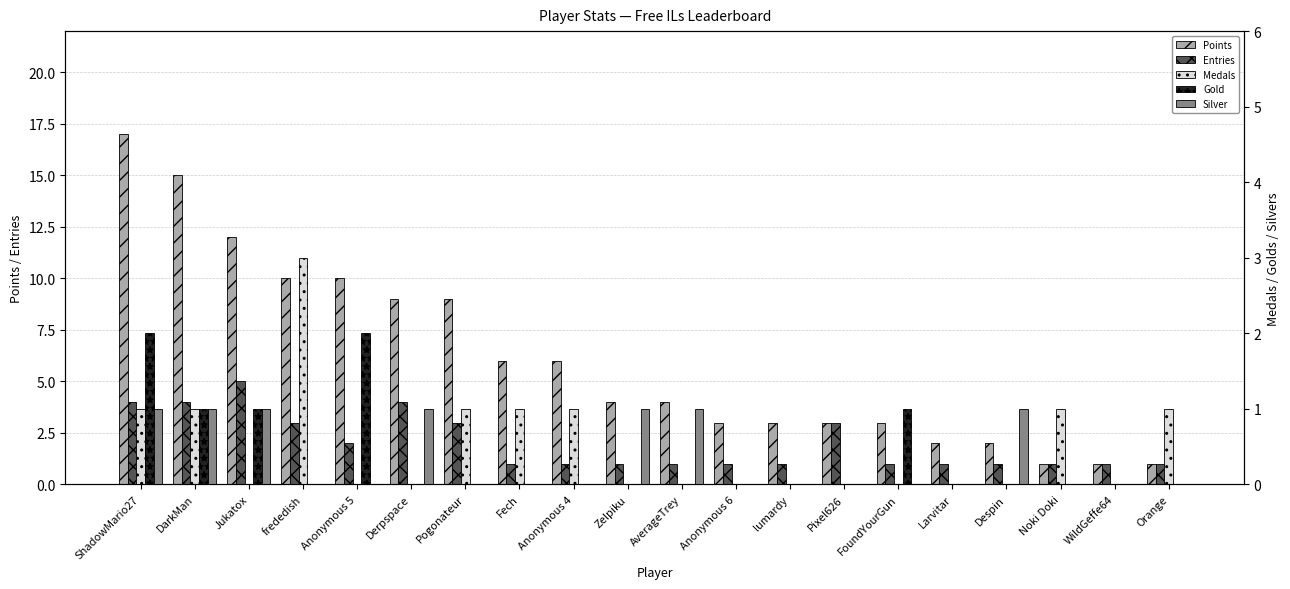

At which category is the sum across all series the highest?

ShadowMario27